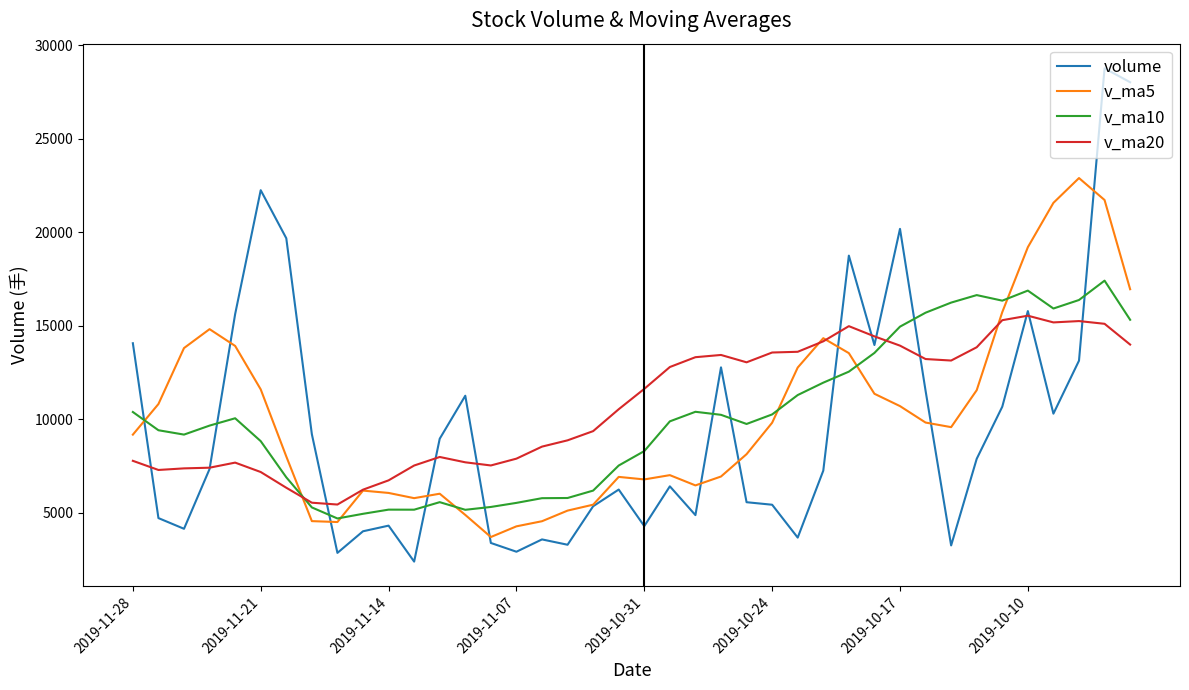

What is the smallest value displayed?

2378.0